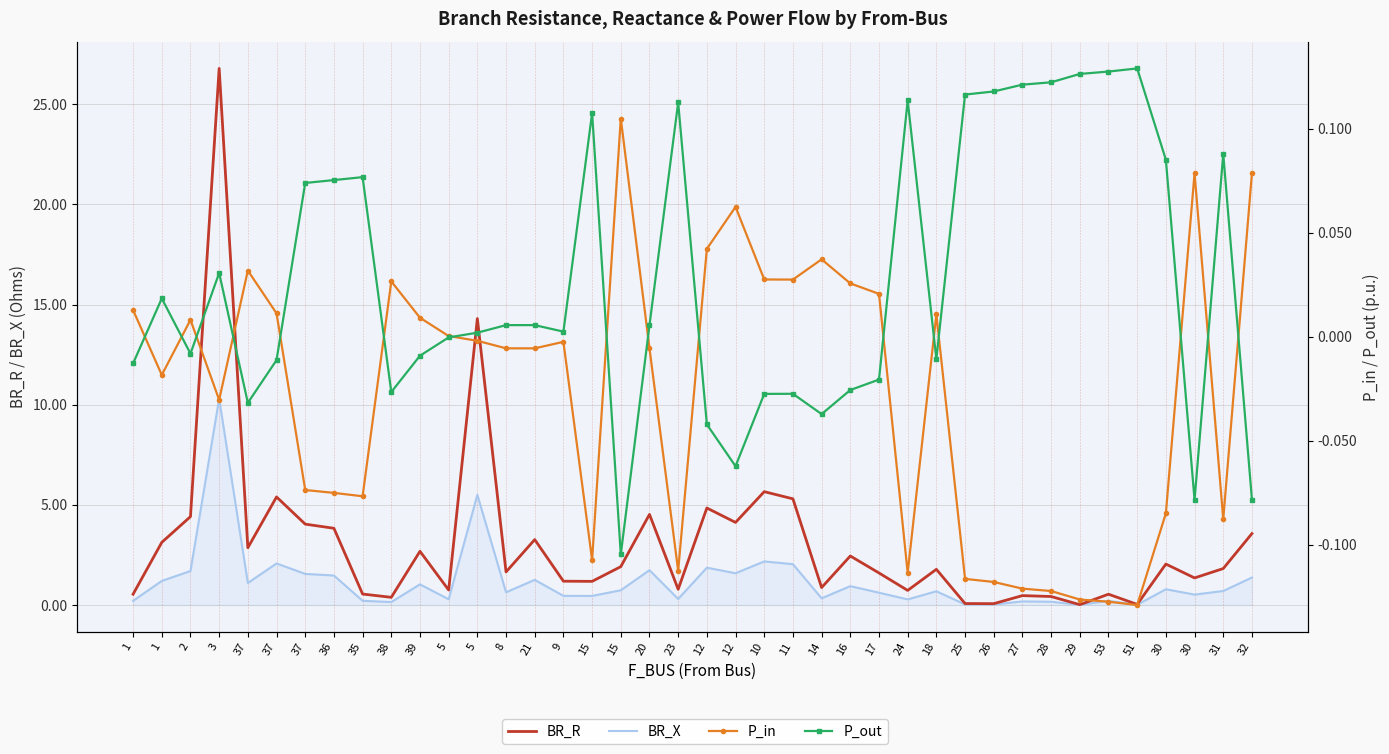

Is it true that BR_X equals 2.1 at 37?

True